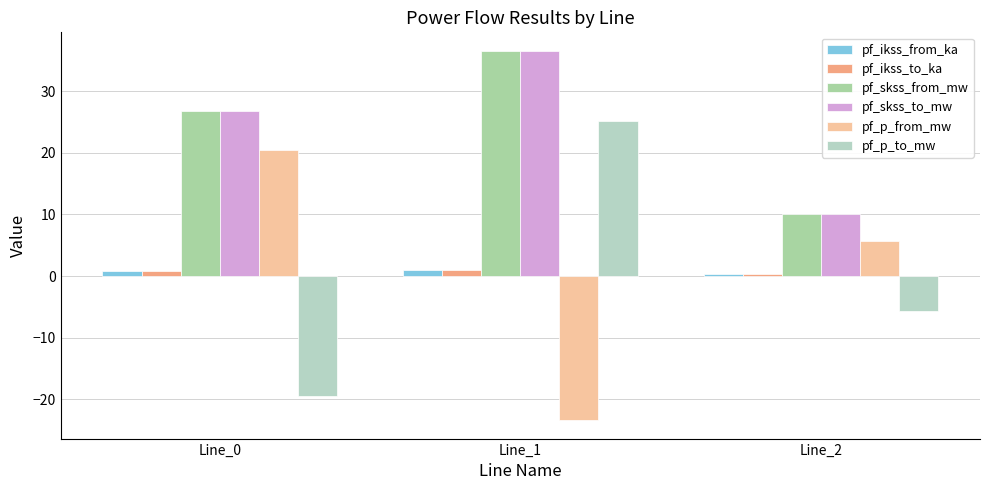

At Line_0, list the series in order from largest to smallest.

pf_skss_from_mw, pf_skss_to_mw, pf_p_from_mw, pf_ikss_from_ka, pf_ikss_to_ka, pf_p_to_mw